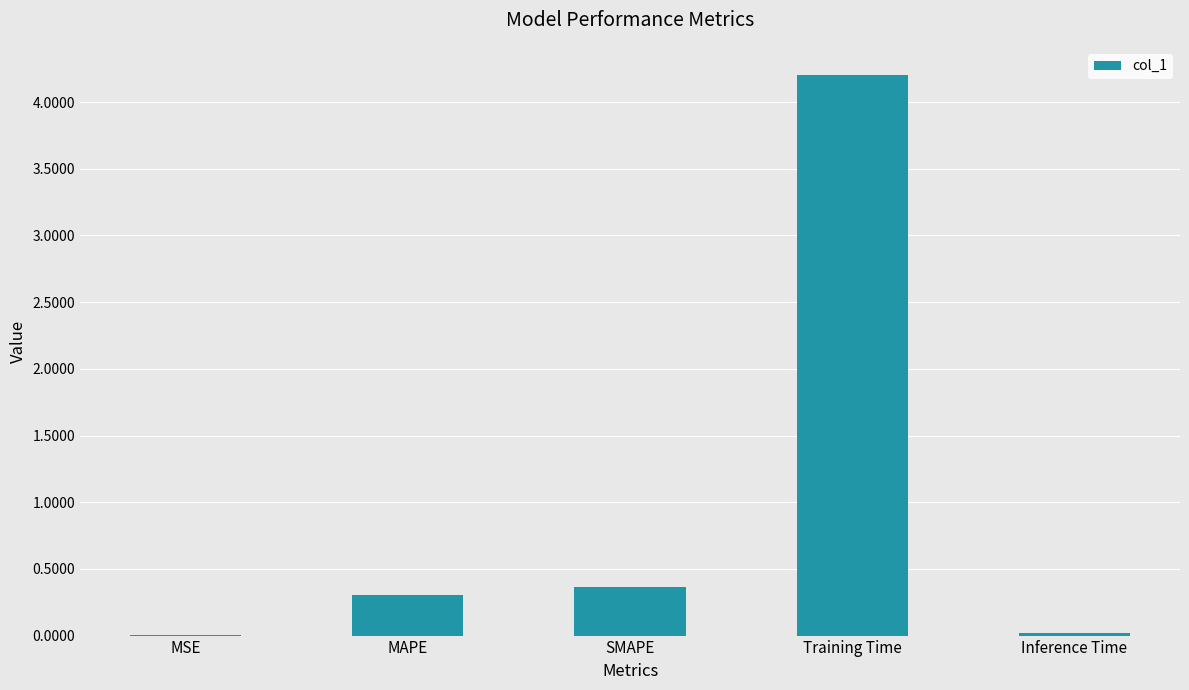

The chart shows a value of 0.5 at MAPE. True or false?

False